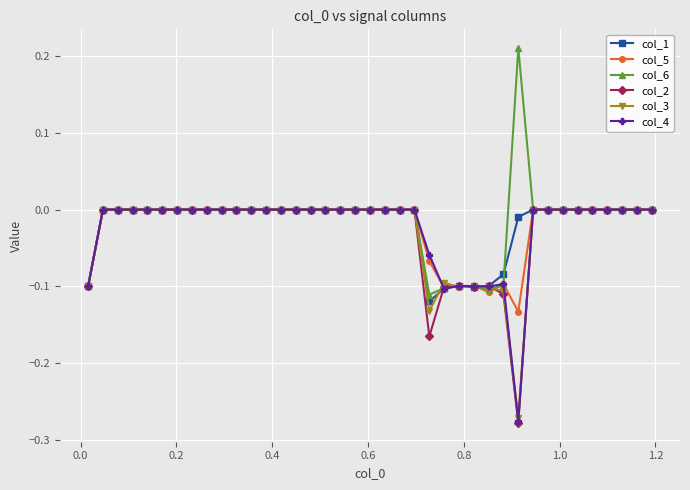

True or false: col_2 has more than 1 interior local peaks.

True